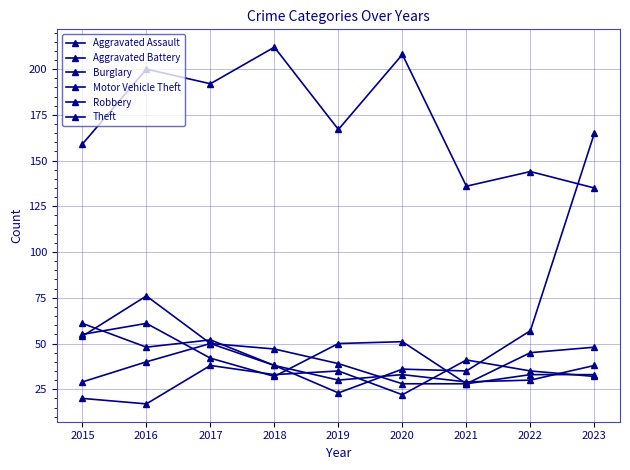

In Robbery, how many points are higher than both neighbors (excluding endpoints)?

1